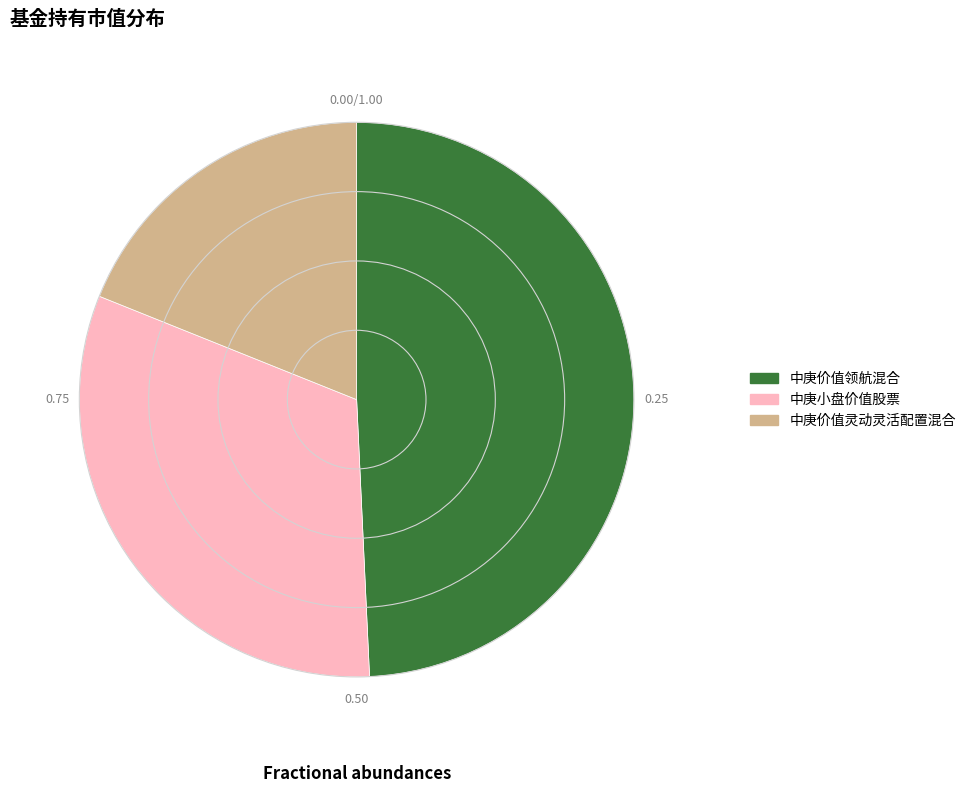

Which slice is the smallest?

中庚价值灵动灵活配置混合